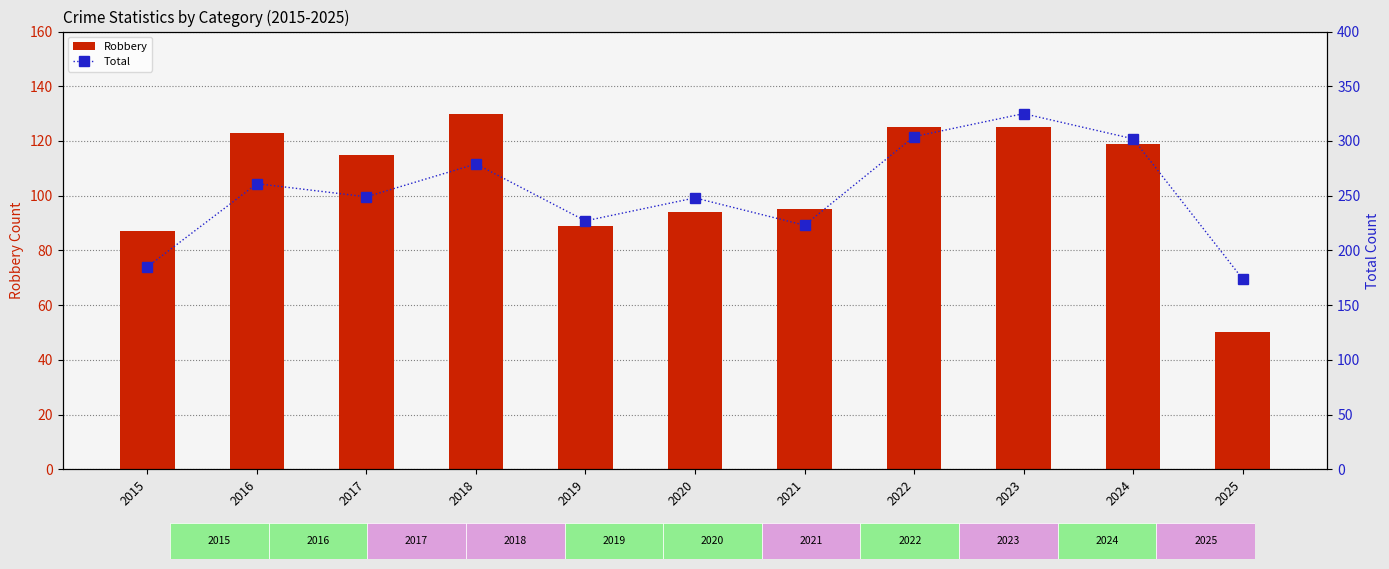

Are the bars horizontal?

No